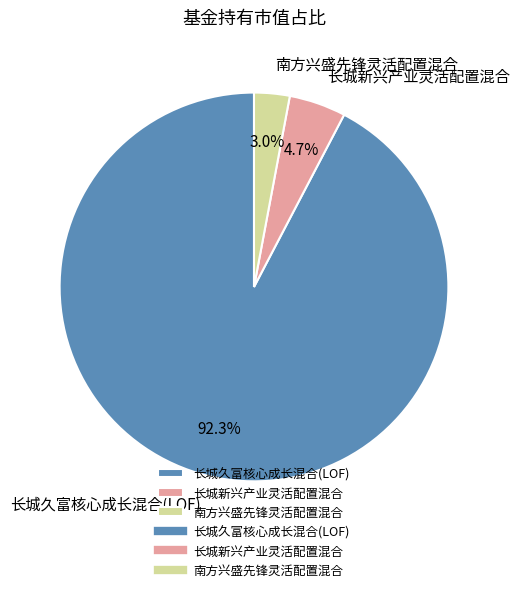

Rank the categories by value from lowest to highest.

南方兴盛先锋灵活配置混合, 长城新兴产业灵活配置混合, 长城久富核心成长混合(LOF)